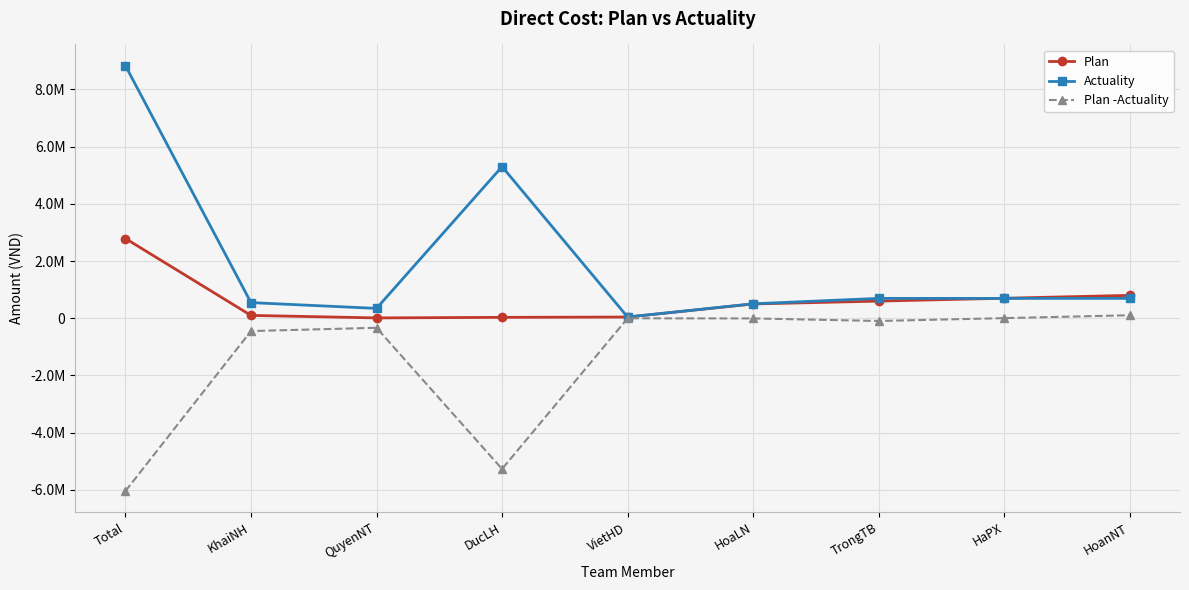

At which label does Plan -Actuality reach its peak?

HoanNT